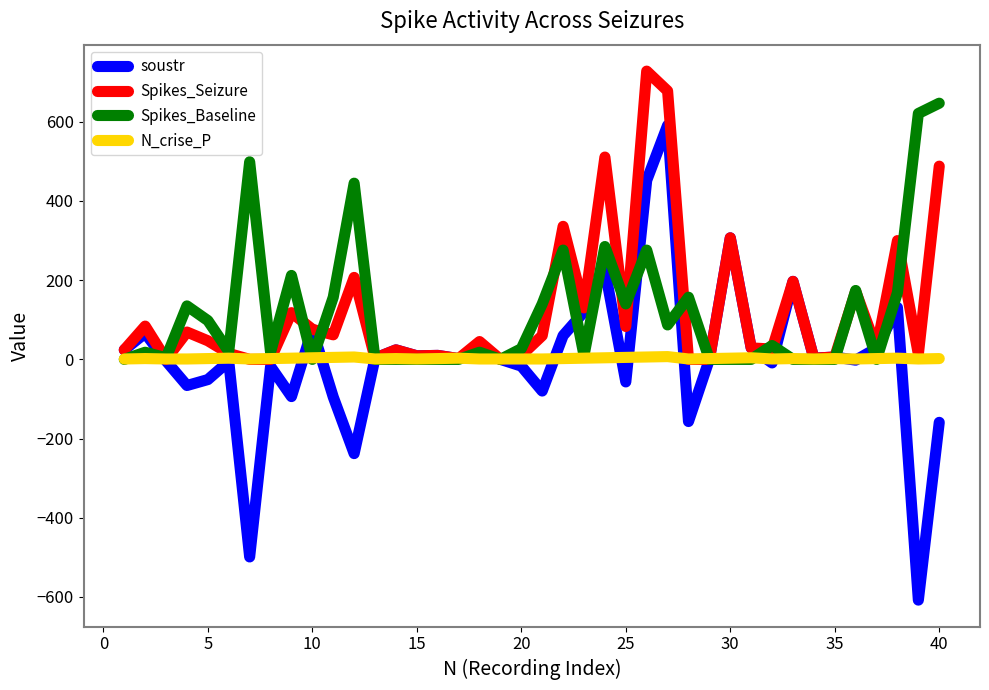

Which series has the largest range (max minus min)?

soustr